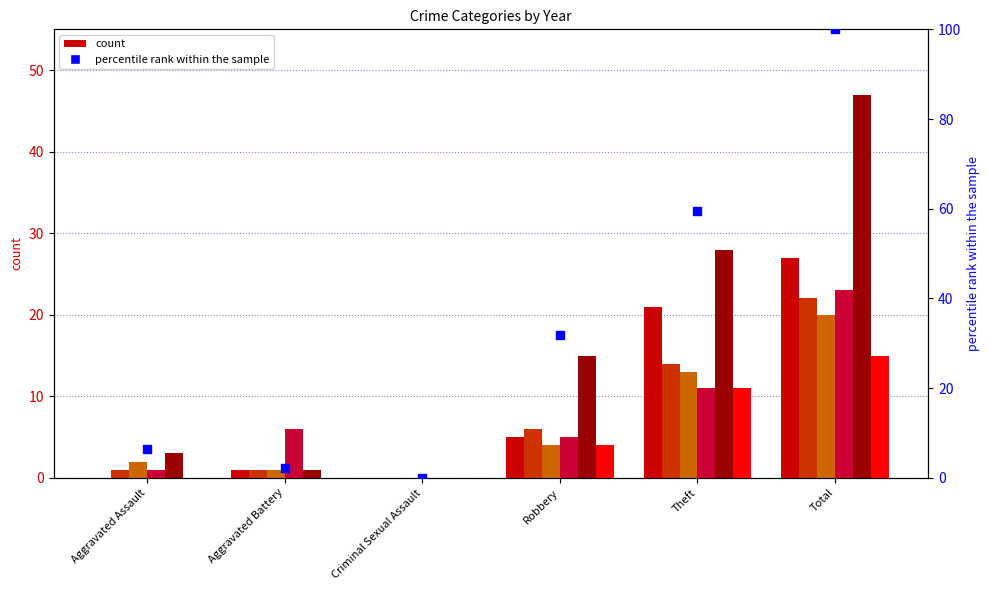

Is the value of 2015 at Aggravated Battery greater than the value of 2018 at Robbery?

No